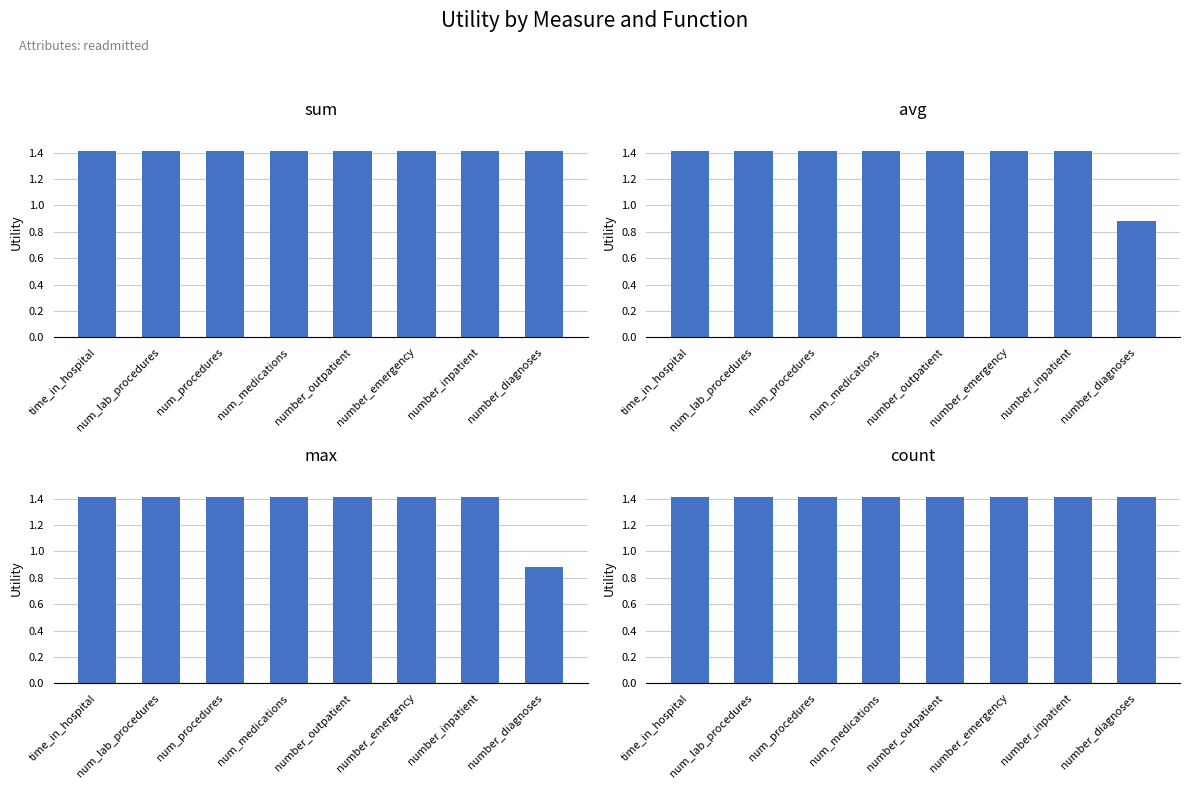

Which category has the highest value across all series?

time_in_hospital